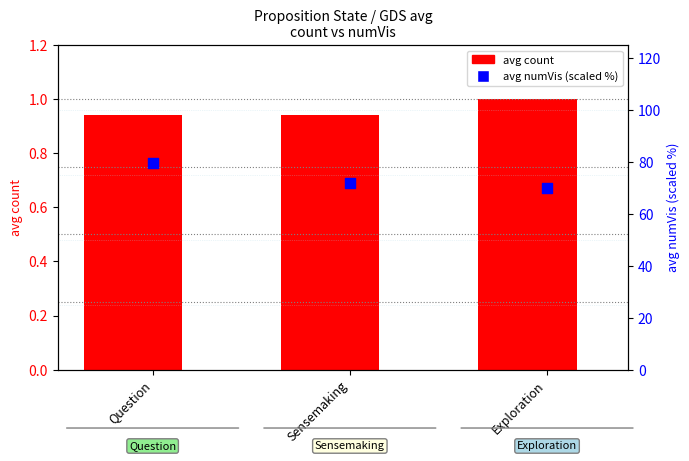

Which series has the largest total across all categories?

avg numVis (percentile)